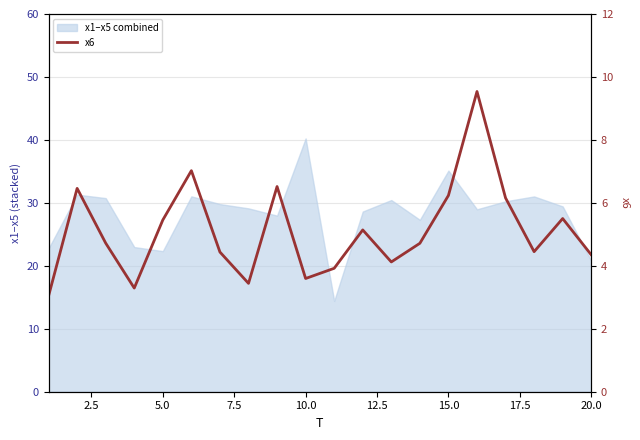

What is the sum of all values?

102.1